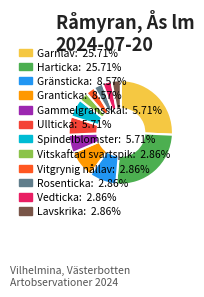

Is there any slice that represents more than half of the pie?

No